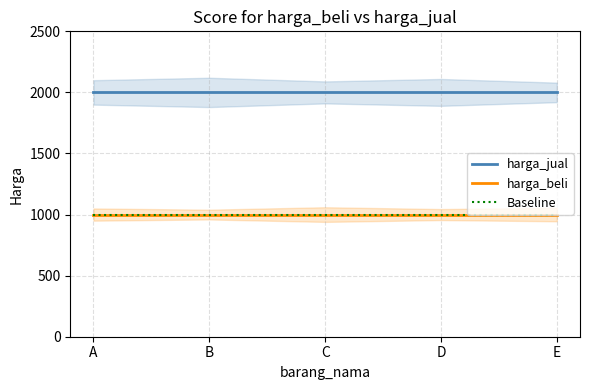

What is the value of the Baseline point at the 2nd from the left?

1000